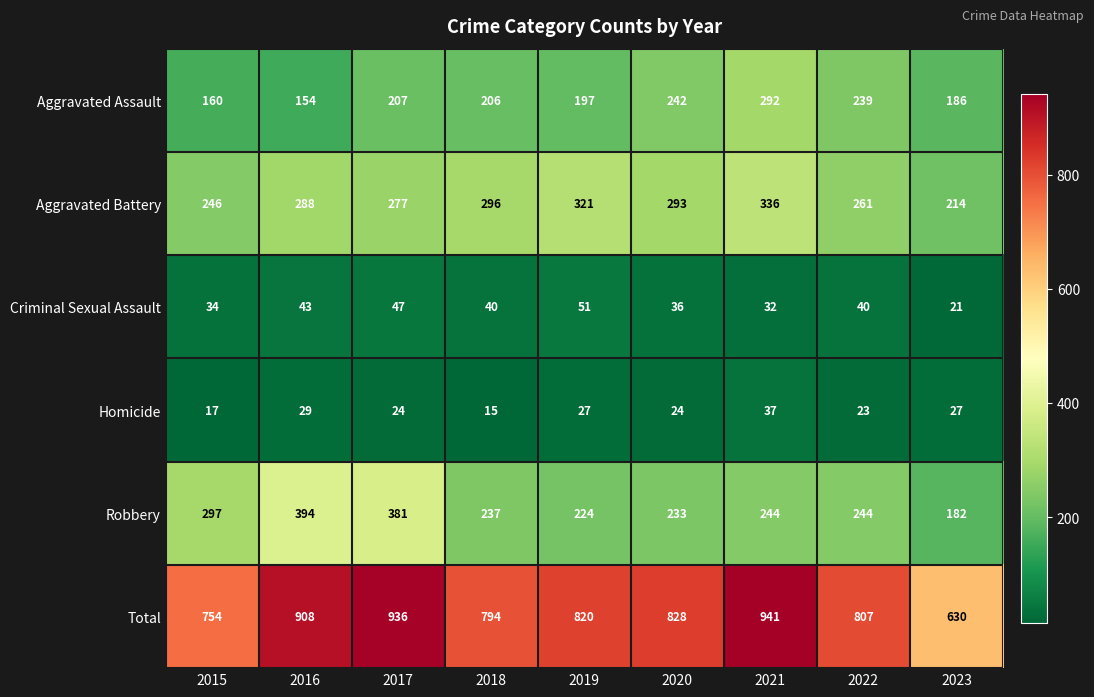

Which series has the largest range (max minus min)?

Total